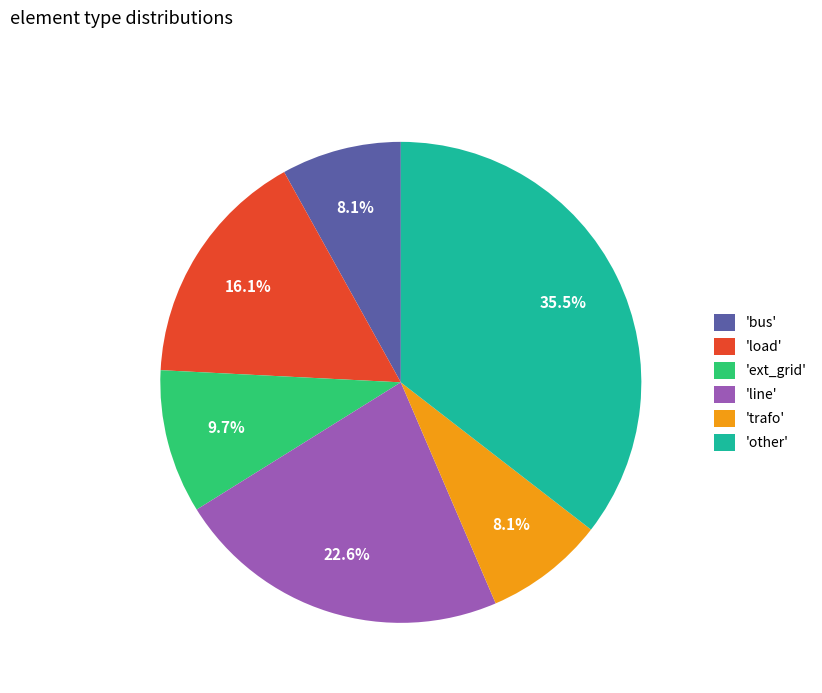

How many segments does this pie chart have?

6